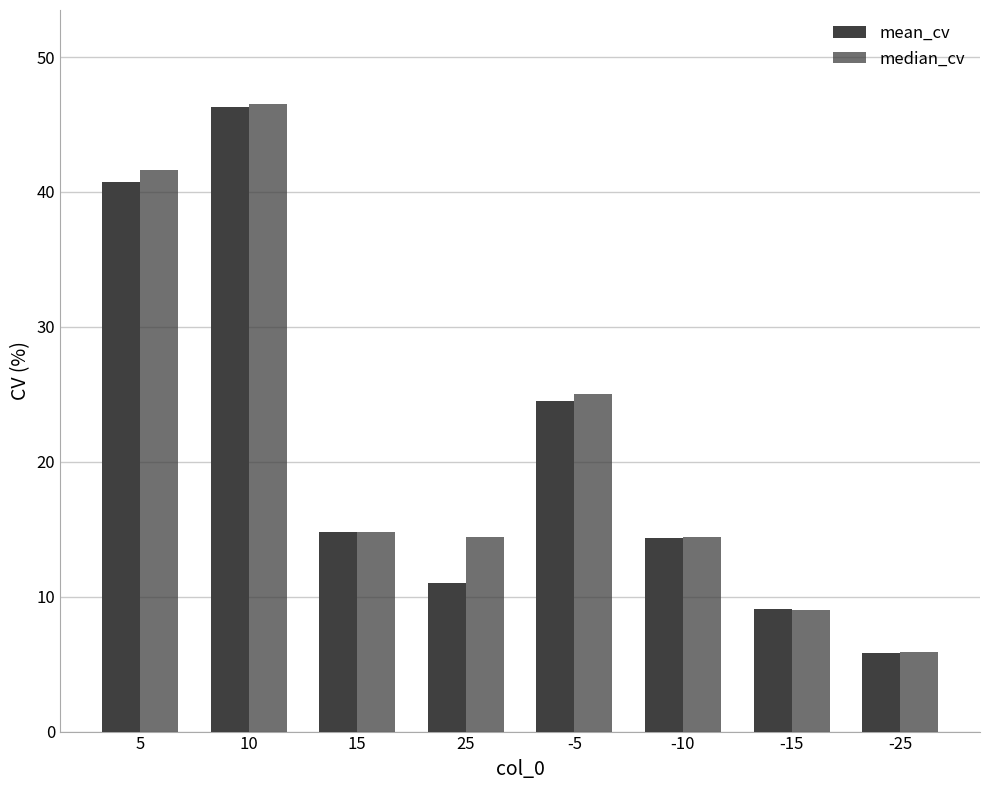

Rank the series by their average value, from highest to lowest.

median_cv, mean_cv